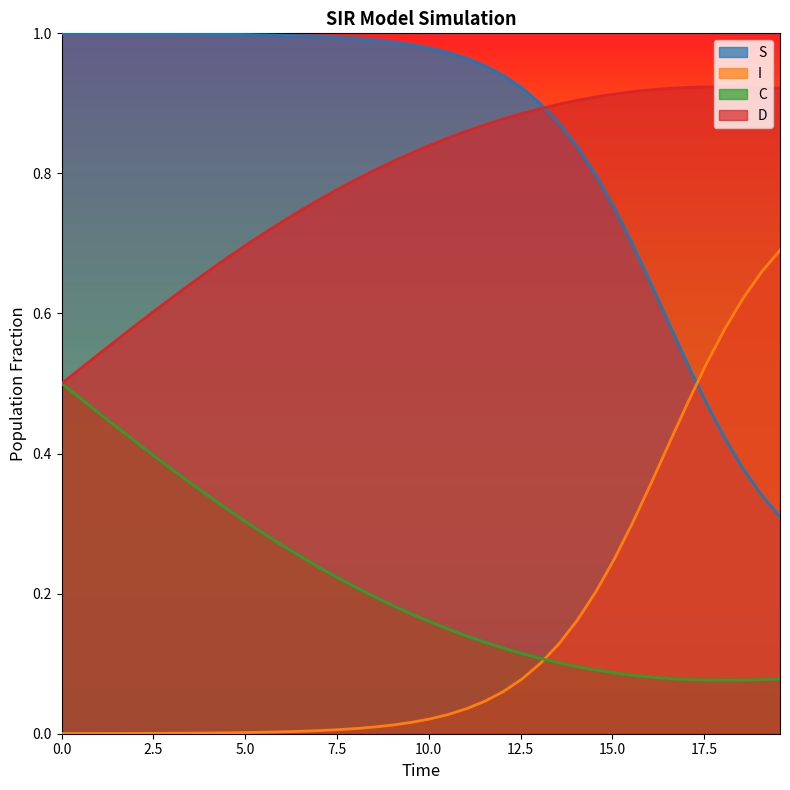

True or false: C and S intersect in this chart.

False